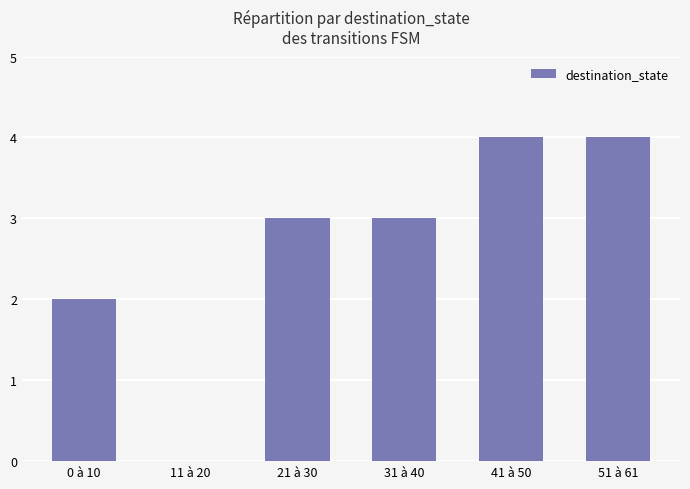

What is the ratio of the value at 41 à 50 to the value at 21 à 30?

1.3